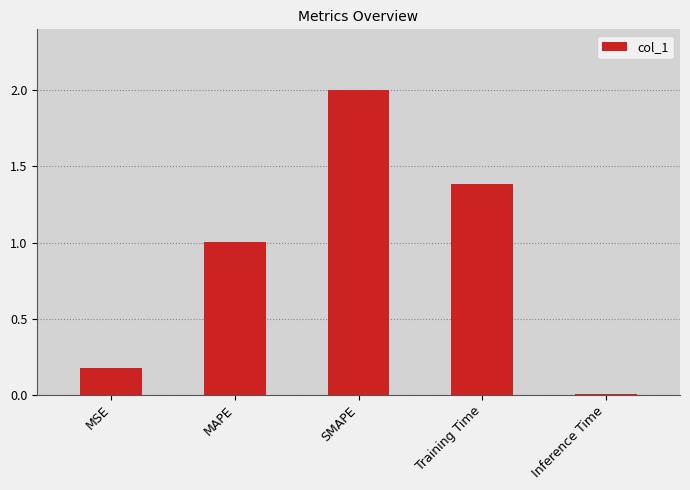

What is the difference between the second highest and minimum values?

1.4